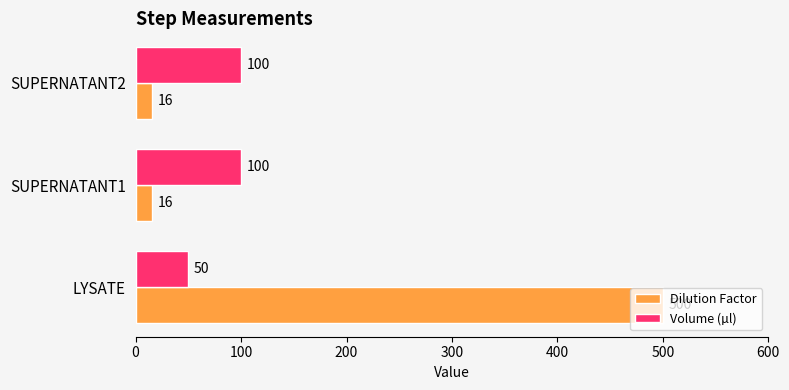

What is the difference between the maximum and minimum values in the Dilution Factor series?

484